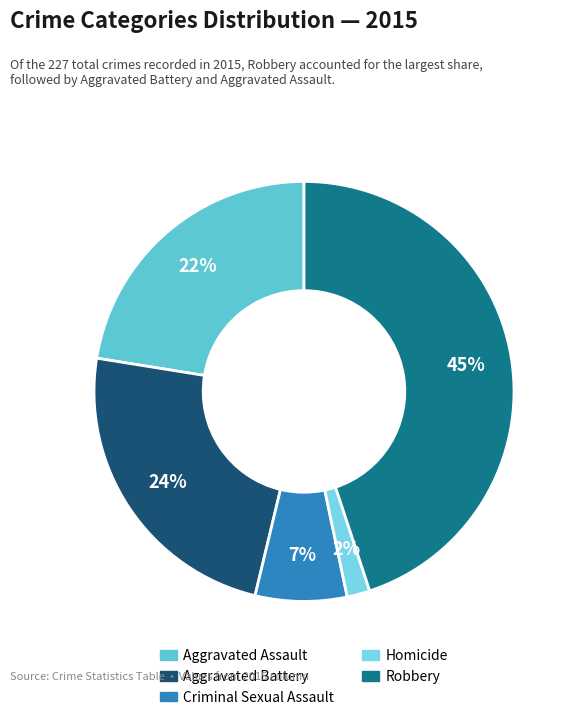

The Aggravated Assault slice represents 35% of the pie. True or false?

False